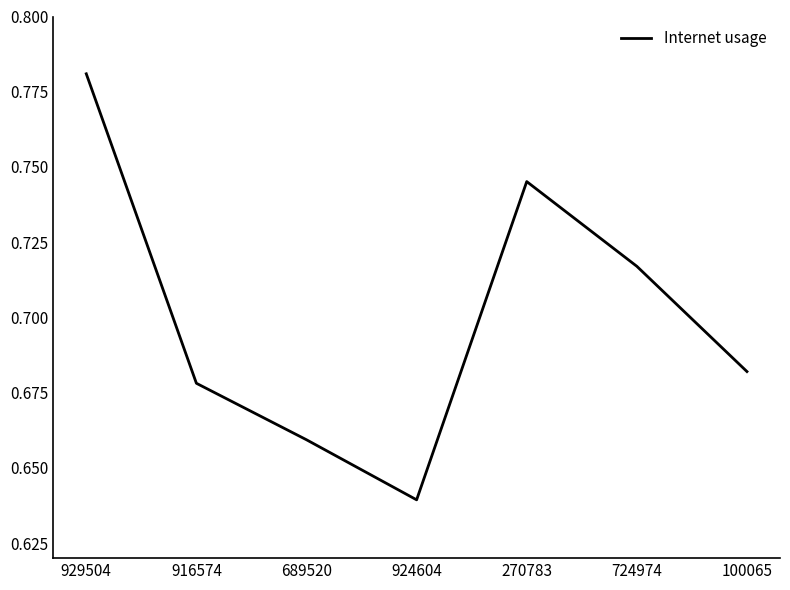

What is the difference between the second highest and minimum values?

0.1